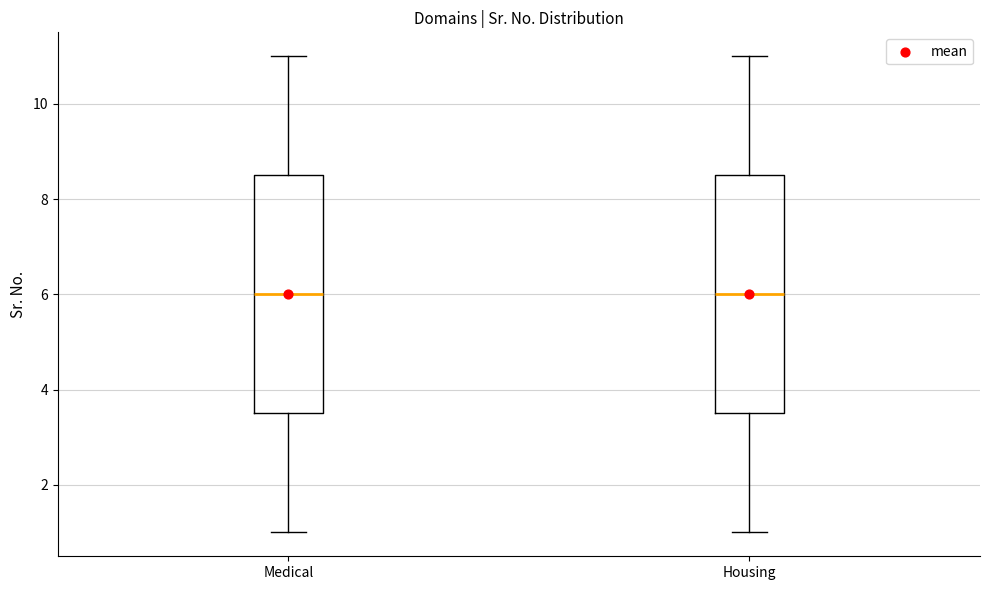

Reading left to right, read every box against the y-axis: the position of its median line, the range the box covers, and the ends of its whiskers. The values are not printed on the chart, so give them approximately, as read against the axis.

Medical: median 6.0, box 3.6 to 8.6, whiskers 1.0 to 11.0
Housing: median 6.0, box 3.6 to 8.6, whiskers 1.0 to 11.0